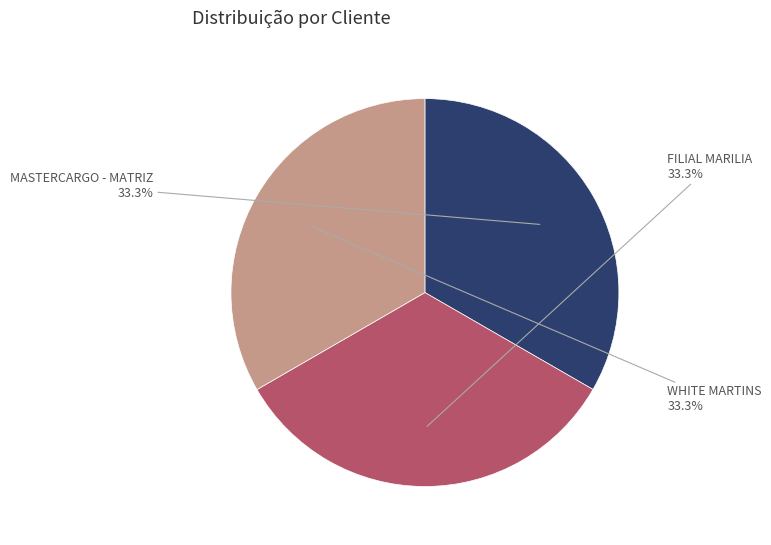

True or false: MASTERCARGO - MATRIZ accounts for 33% of the total.

True